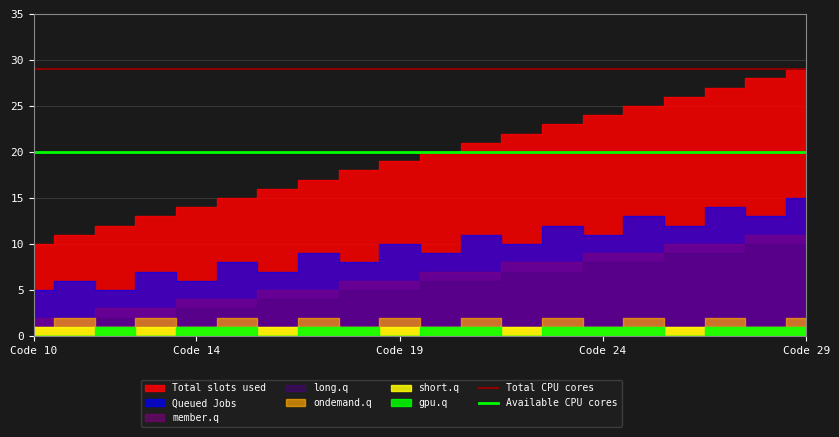

What is the sum of the Available CPU cores values at 6 and 11?

40